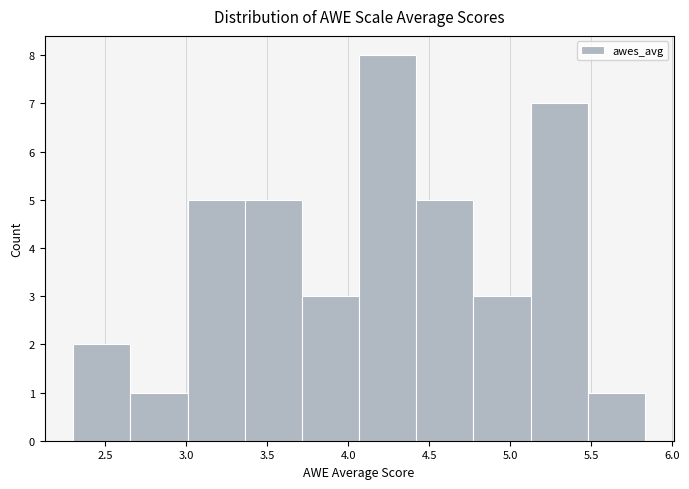

Which range on the x-axis has the tallest bar?

4.05 to 4.40